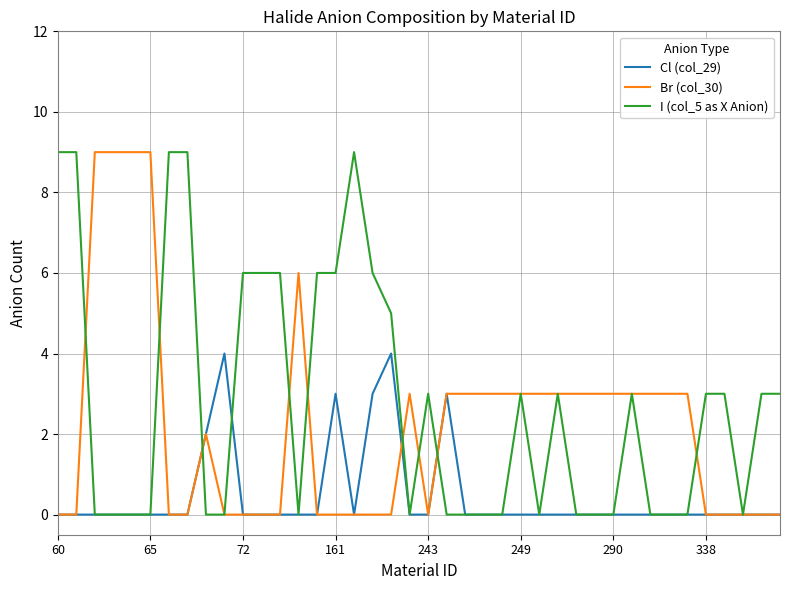

How many Br (col_30) values are between 0 and 3?

35